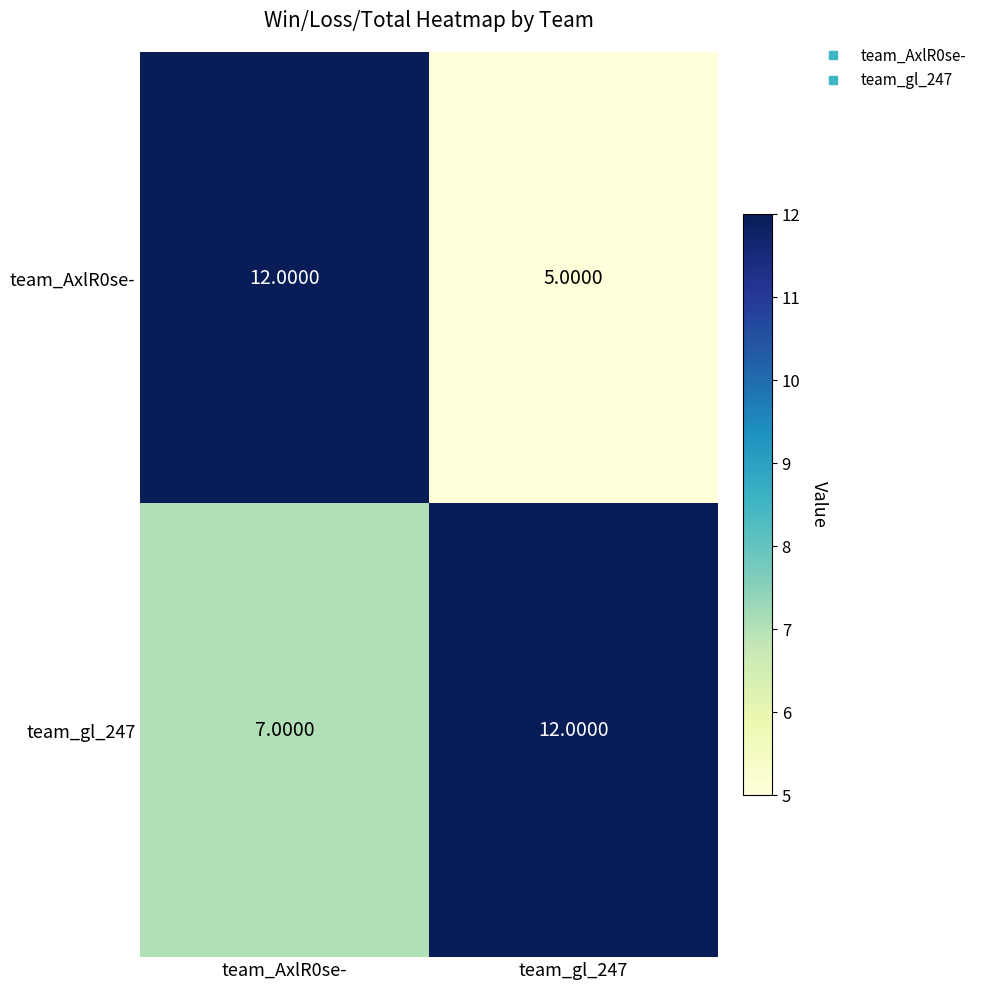

Rank the series by their average value, from lowest to highest.

team_AxlR0se-, team_gl_247